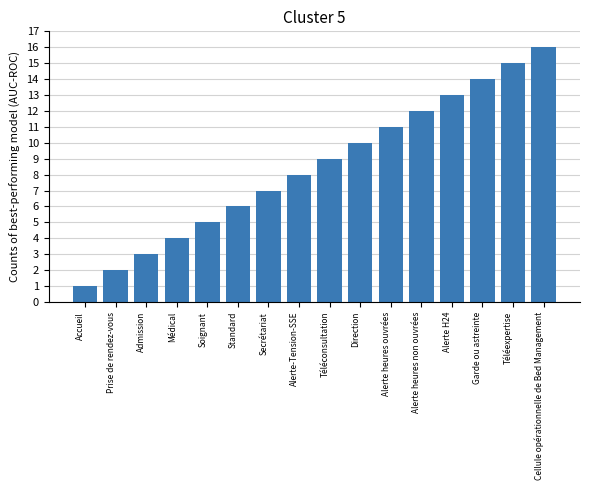

How many data points are less than 9?

8